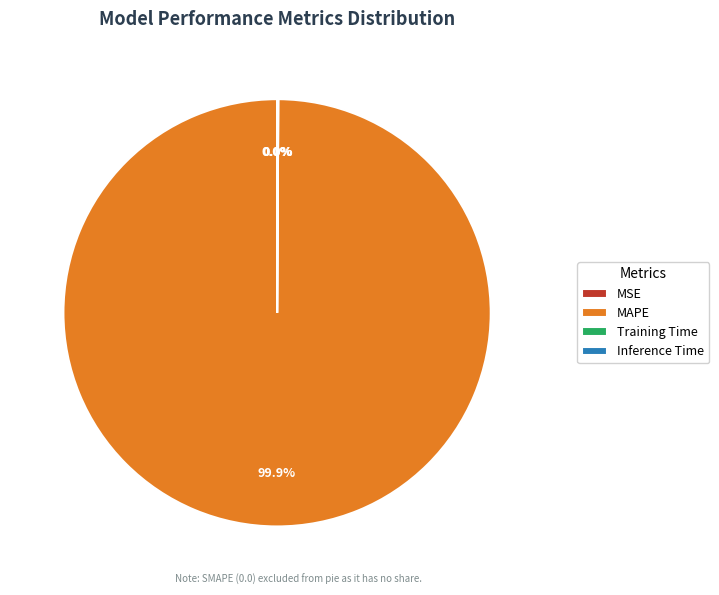

Which category has the biggest portion of the pie?

MAPE